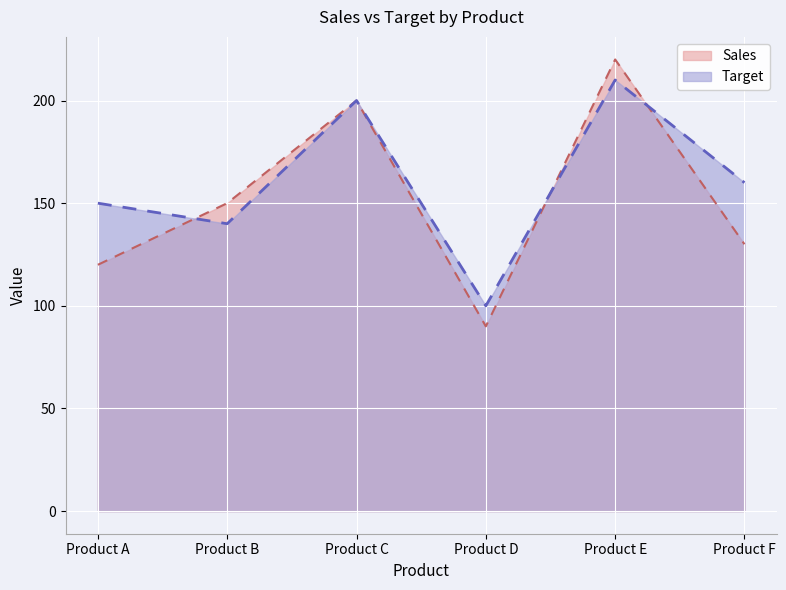

What value does the Sales series have at Product A, to the nearest 5?

120